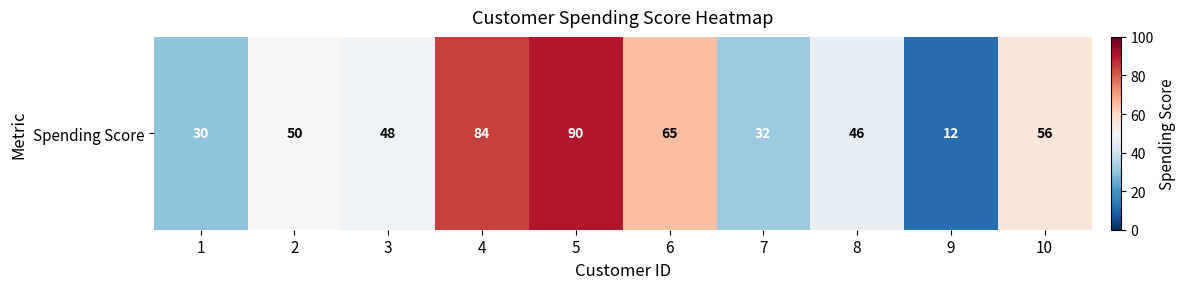

What is the minimum value shown in the chart?

12